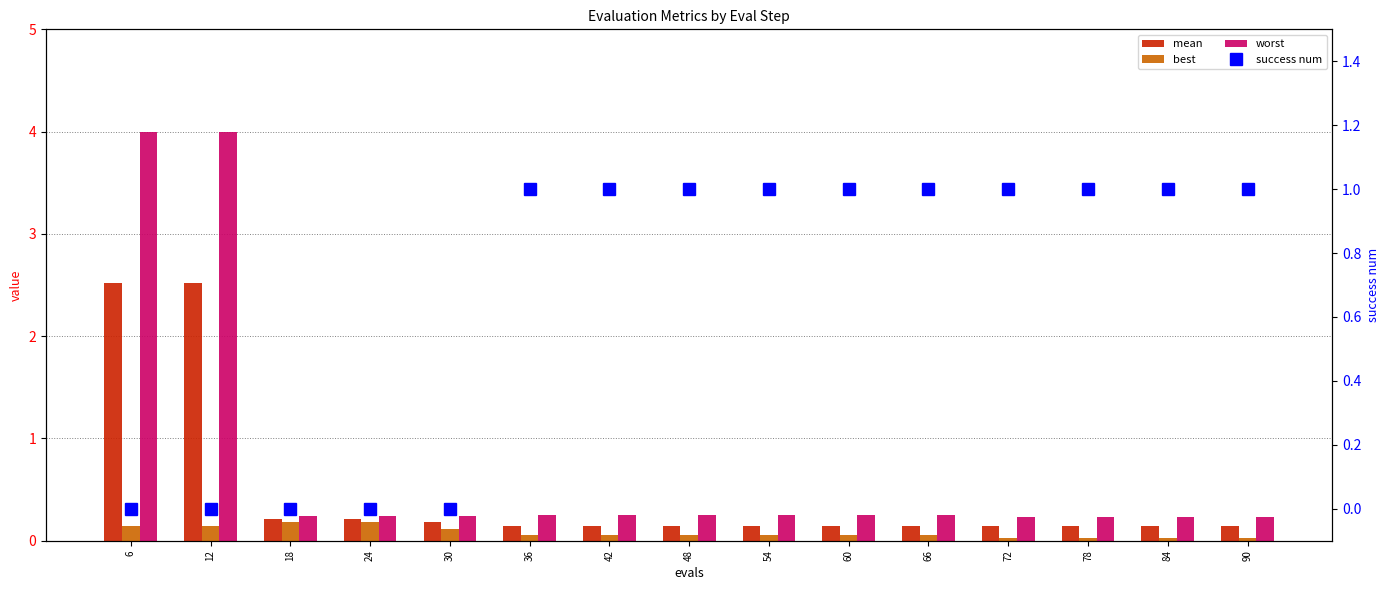

What is the difference between the highest and lowest values at 54?

0.9